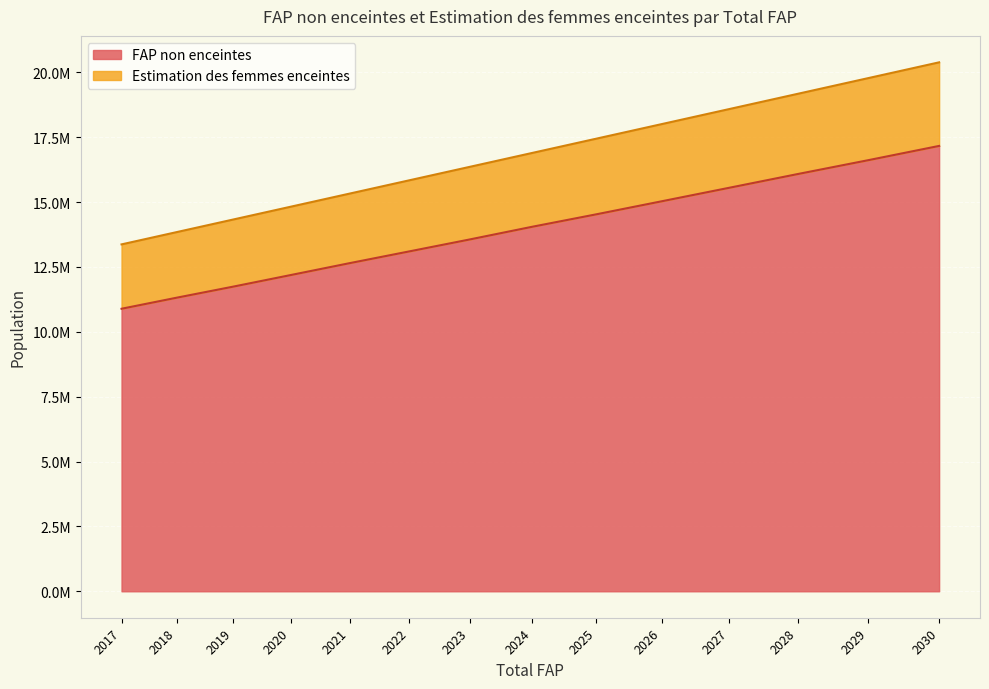

At how many categories does at least one series exceed 17028353?

6